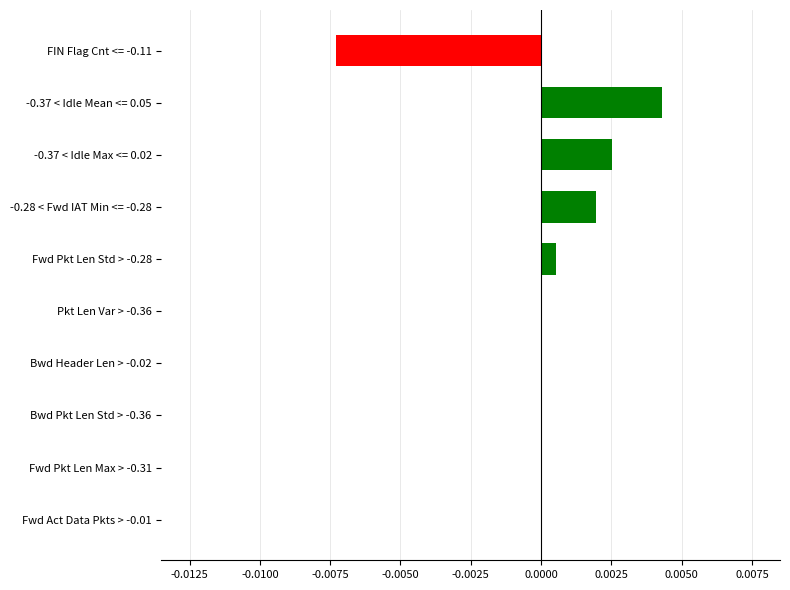

Is it true that the value at Fwd Pkt Len Max > -0.31 is 0.0?

True